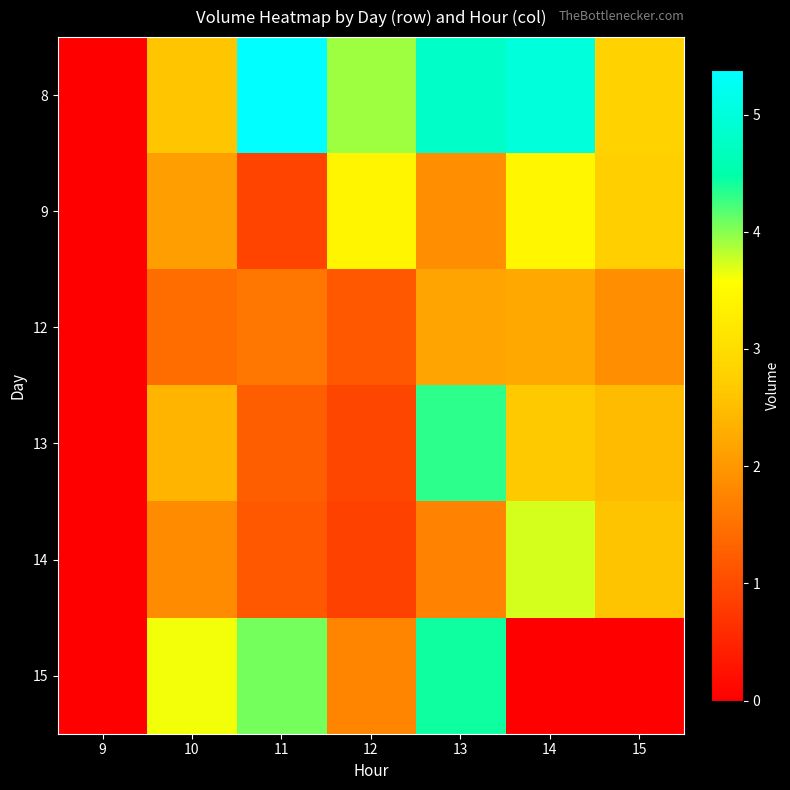

Reading left to right, what are all the values shown in this chart?

8: 9=0	10=2610108	11=5378589	12=3909987	13=4810223	14=4988197	15=2796486
9: 9=0	10=2080342	11=904653	12=3404662	13=1877592	14=3440429	15=2743785
12: 9=0	10=1430720	11=1566382	12=1167529	13=2169777	14=2227295	15=1870202
13: 9=0	10=2381090	11=1253607	12=936030	13=4314586	14=2655852	15=2468098
14: 9=0	10=1860723	11=1156426	12=865857	13=1726440	14=3723015	15=2590708
15: 9=0	10=3616361	11=4074036	12=1753530	13=4419456	14=0	15=0